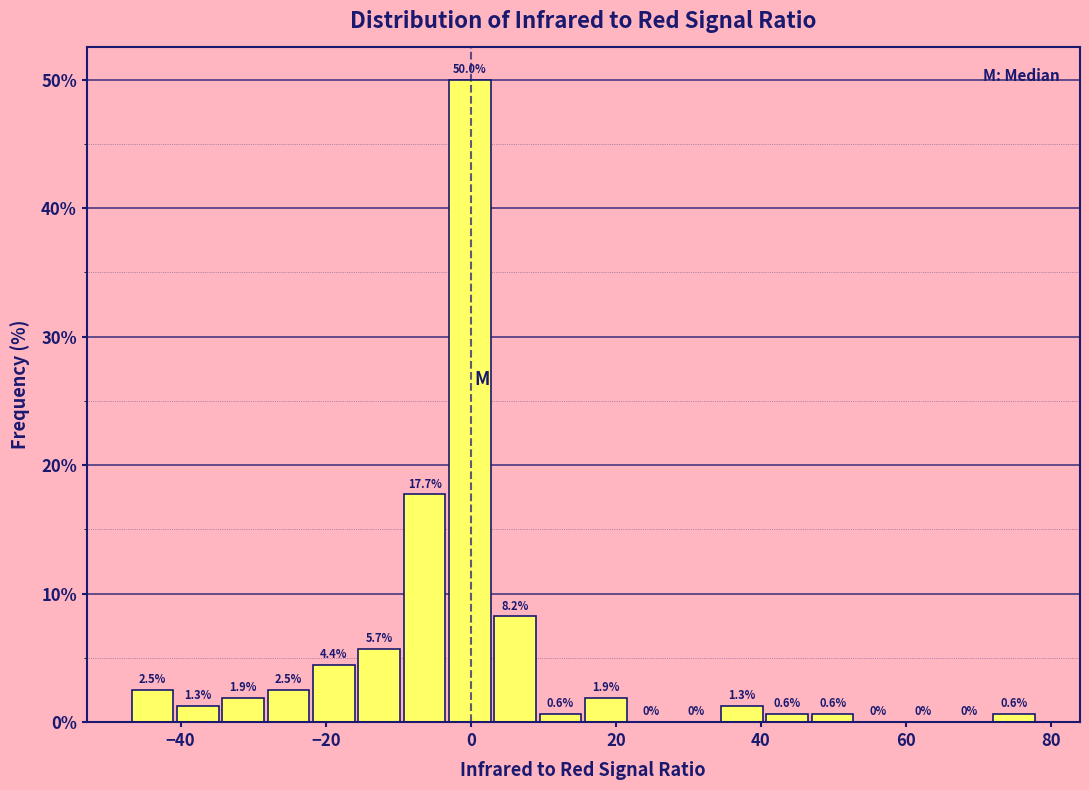

Read against the x-axis, roughly where is the centre of the tallest bar?

0